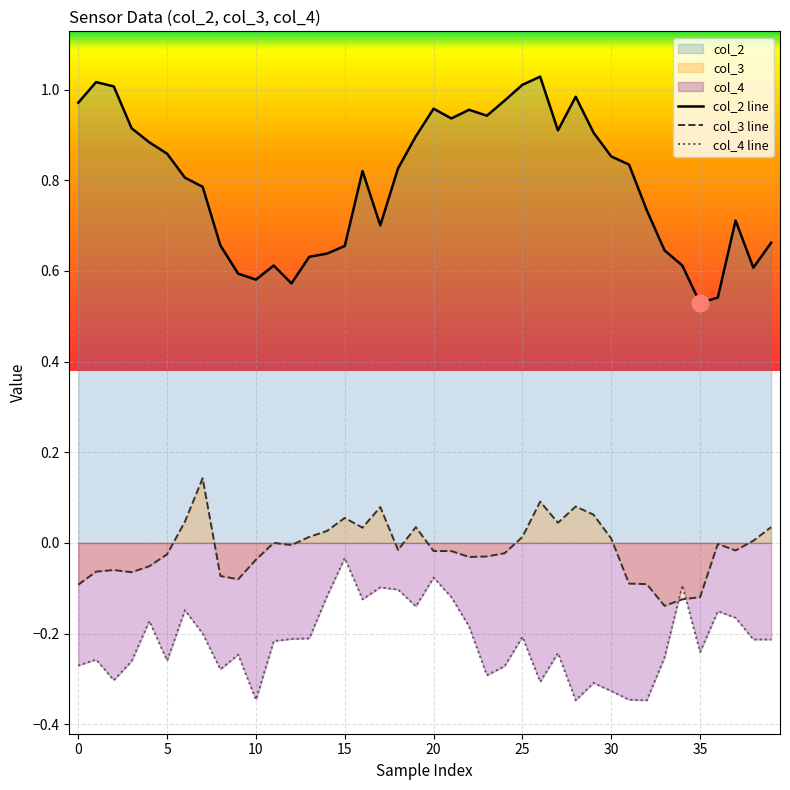

Which series has the largest total across all categories?

col_2 line